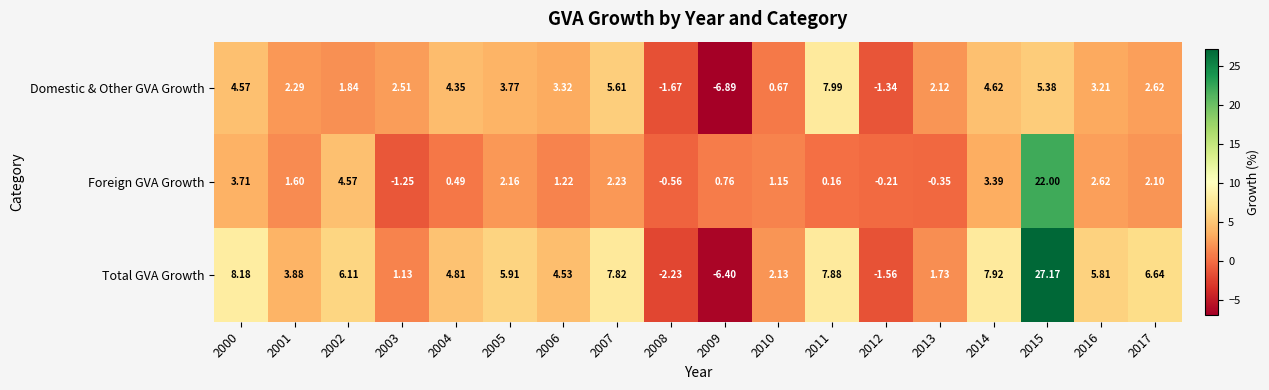

What is the maximum value shown in the chart?

27.2